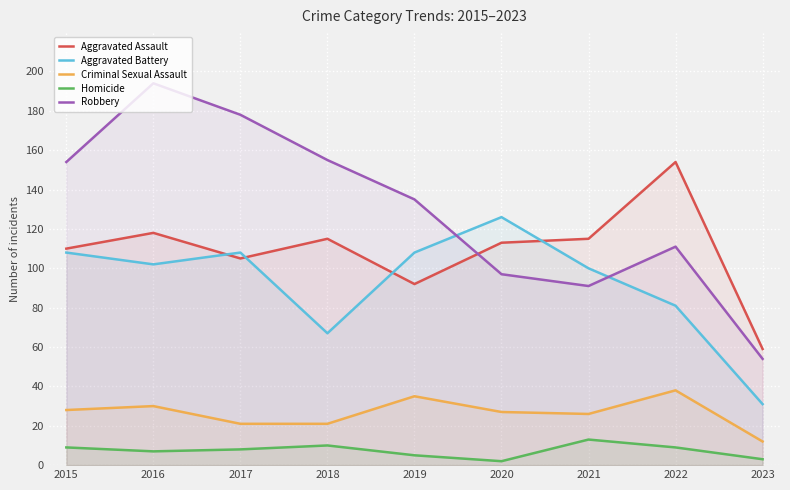

What is the value of the Robbery point at the 3rd from the left?

178